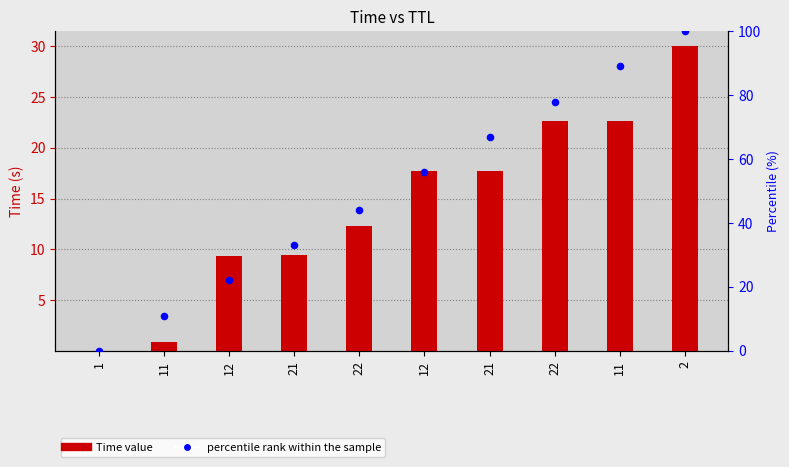

Which series reaches the maximum Y coordinate?

percentile rank within the sample